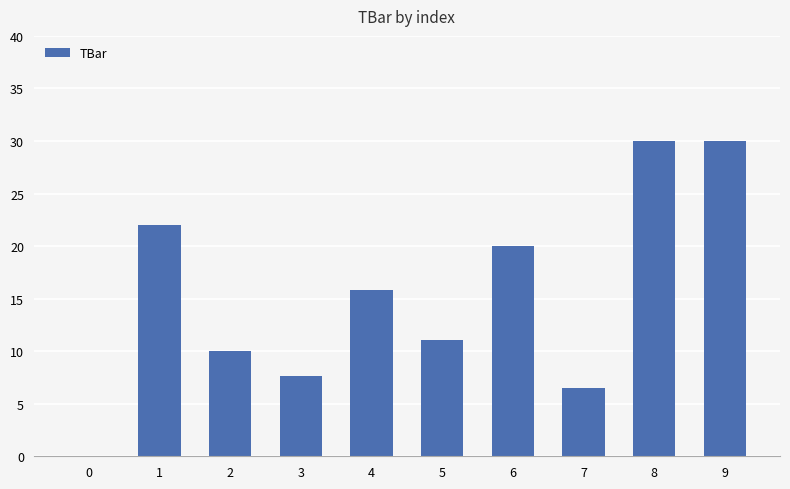

What is the change in value from 5 to 9?

+18.9